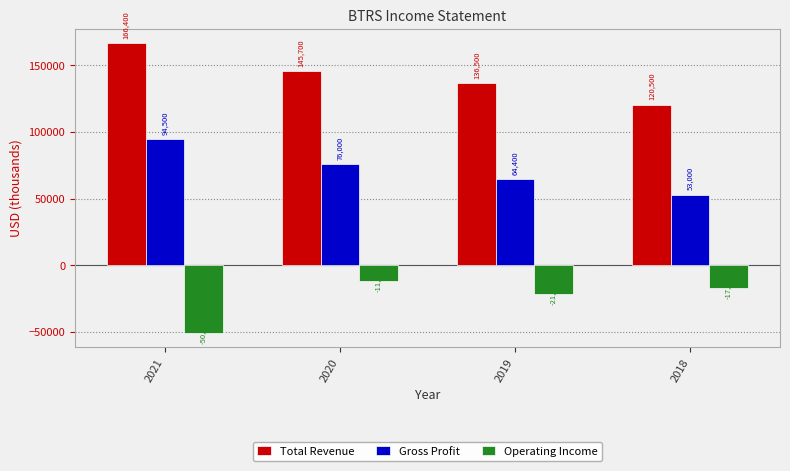

List the series in order of their peak value, highest first.

Total Revenue, Gross Profit, Operating Income